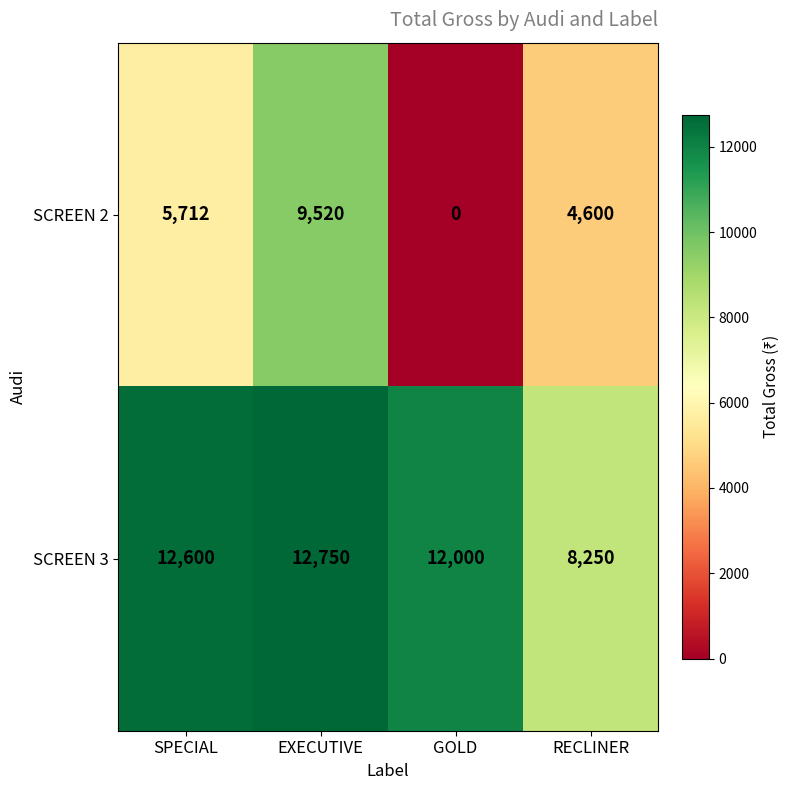

What is the difference between the SCREEN 3 values at EXECUTIVE and RECLINER?

4500